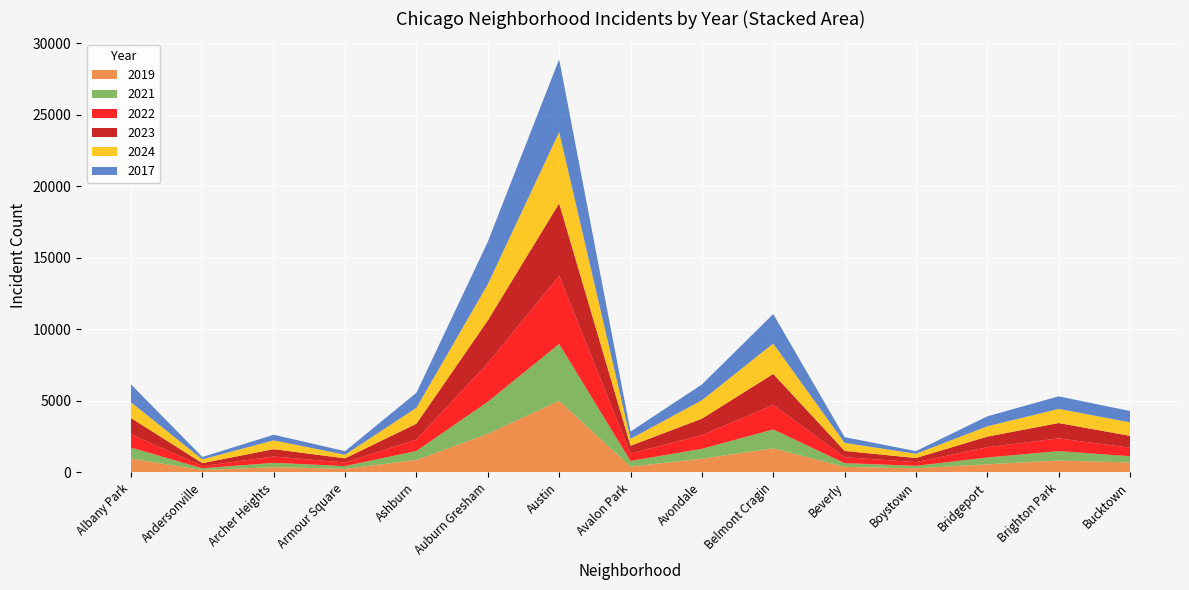

Reading left to right, what are all the values shown in this chart?

2019: Albany Park=968	Andersonville=166	Archer Heights=368	Armour Square=249	Ashburn=872	Auburn Gresham=2700	Austin=5008	Avalon Park=405	Avondale=957	Belmont Cragin=1687	Beverly=385	Boystown=287	Bridgeport=568	Brighton Park=828	Bucktown=694
2021: Albany Park=767	Andersonville=123	Archer Heights=303	Armour Square=193	Ashburn=630	Auburn Gresham=2237	Austin=3970	Avalon Park=395	Avondale=692	Belmont Cragin=1313	Beverly=264	Boystown=173	Bridgeport=474	Brighton Park=663	Bucktown=435
2022: Albany Park=926	Andersonville=157	Archer Heights=440	Armour Square=251	Ashburn=797	Auburn Gresham=2698	Austin=4763	Avalon Park=522	Avondale=953	Belmont Cragin=1719	Beverly=414	Boystown=258	Bridgeport=722	Brighton Park=888	Bucktown=599
2023: Albany Park=1138	Andersonville=201	Archer Heights=515	Armour Square=291	Ashburn=1106	Auburn Gresham=2988	Austin=5064	Avalon Park=542	Avondale=1152	Belmont Cragin=2165	Beverly=442	Boystown=288	Bridgeport=739	Brighton Park=1074	Bucktown=829
2024: Albany Park=1104	Andersonville=263	Archer Heights=617	Armour Square=251	Ashburn=1111	Auburn Gresham=2525	Austin=4978	Avalon Park=484	Avondale=1286	Belmont Cragin=2119	Beverly=559	Boystown=296	Bridgeport=720	Brighton Park=987	Bucktown=939
2017: Albany Park=1252	Andersonville=171	Archer Heights=391	Armour Square=250	Ashburn=1053	Auburn Gresham=2973	Austin=5096	Avalon Park=508	Avondale=1107	Belmont Cragin=2066	Beverly=403	Boystown=188	Bridgeport=697	Brighton Park=879	Bucktown=795